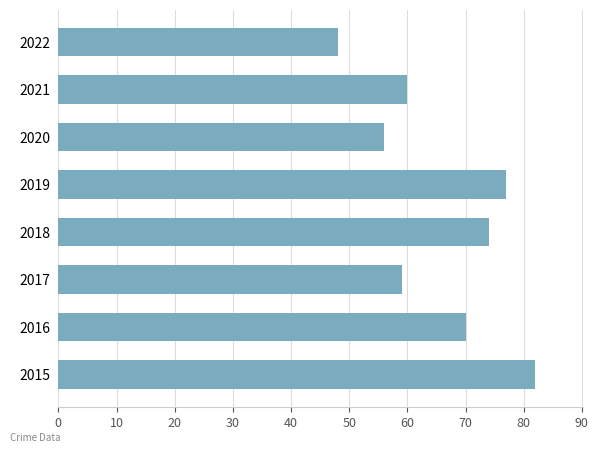

How many bars are there in total?

8